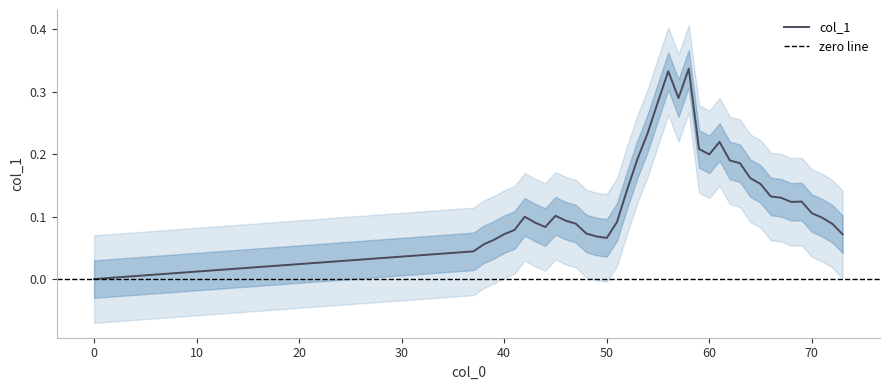

How many interior local peaks (higher than both neighbors) does the data have?

6